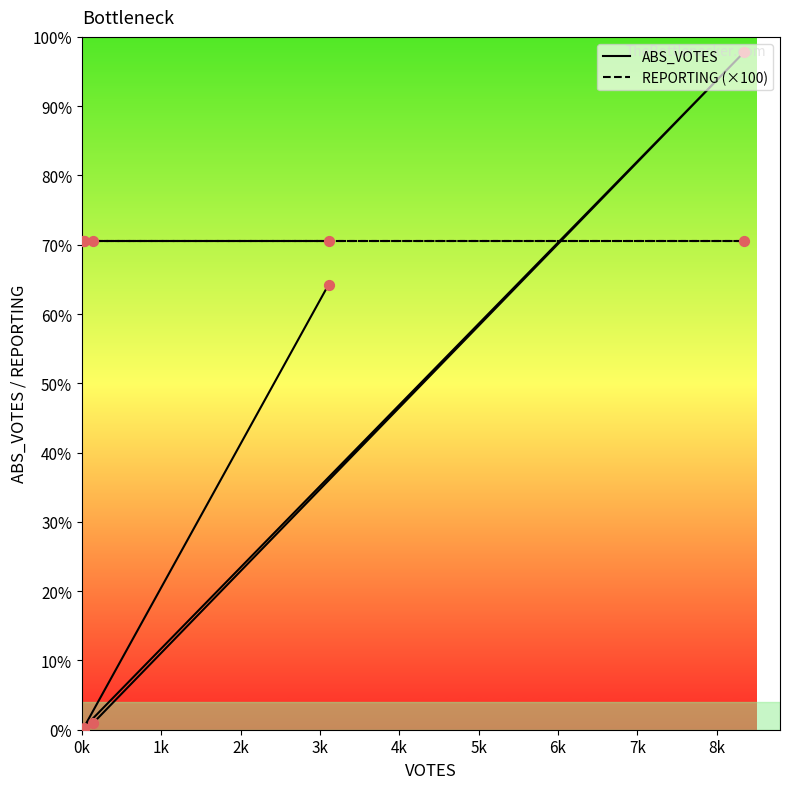

What is the total value across all series at 3k?

1217